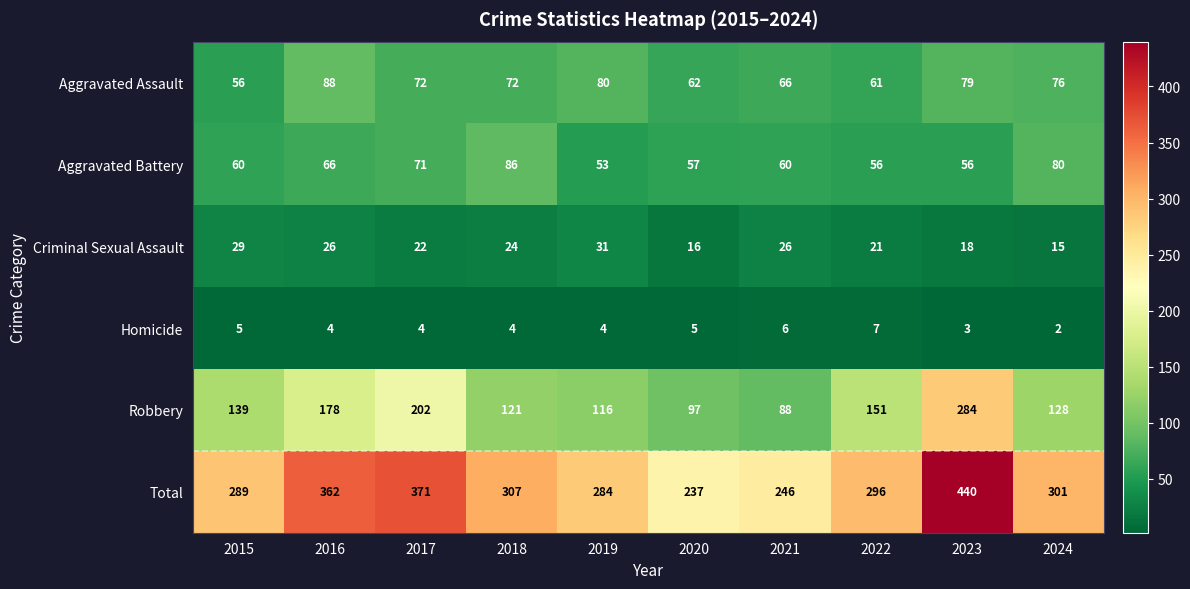

Count the number of data series in this chart.

6